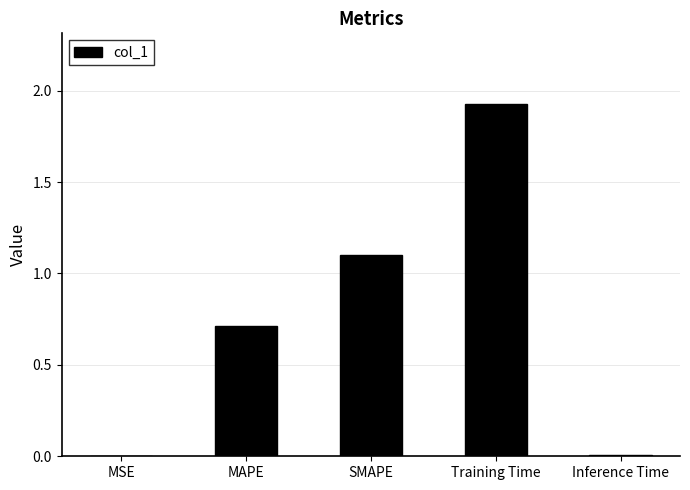

Approximately how many times larger is the value at SMAPE compared to Training Time?

0.6